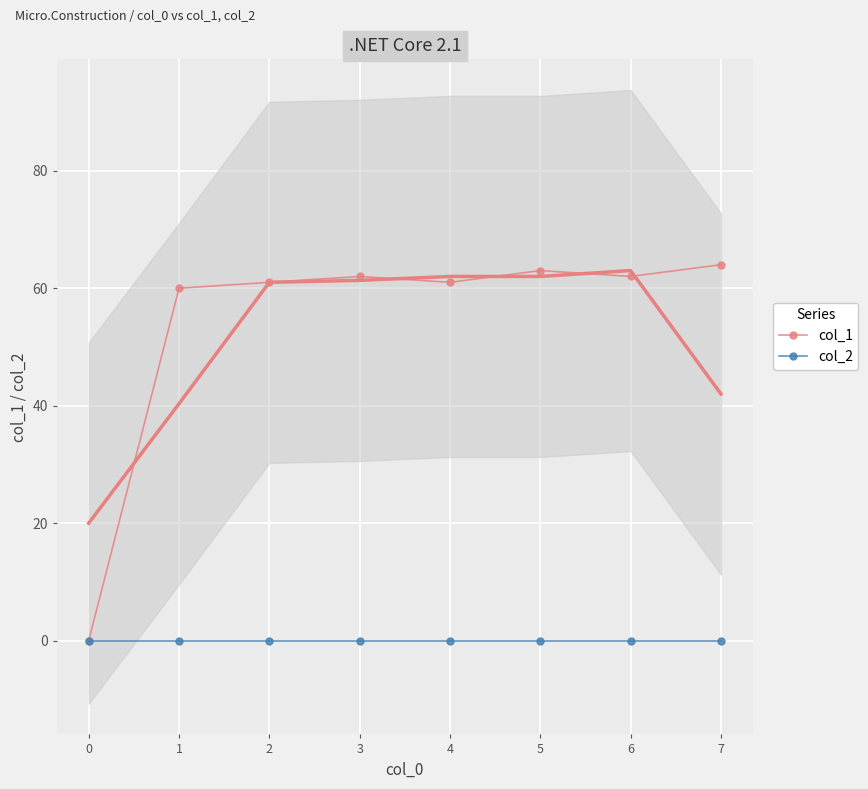

What is the difference between the maximum and second lowest values in the col_1 series?

4